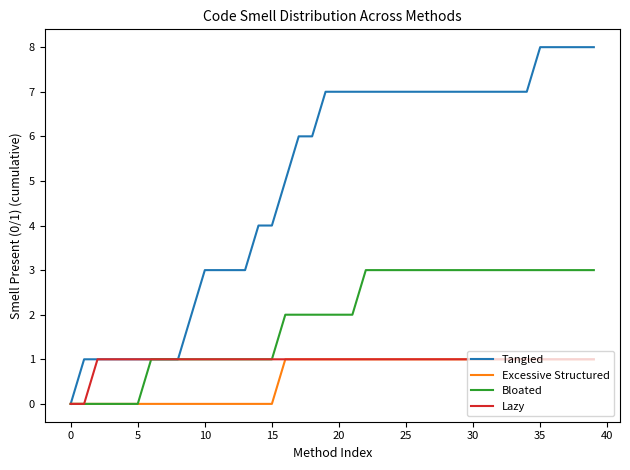

What are all the series names shown in the legend?

Tangled, Excessive Structured, Bloated, Lazy